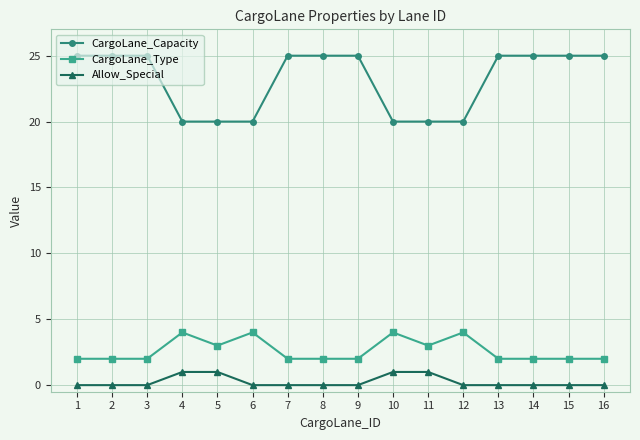

At 10, list the series in order from largest to smallest.

CargoLane_Capacity, CargoLane_Type, Allow_Special